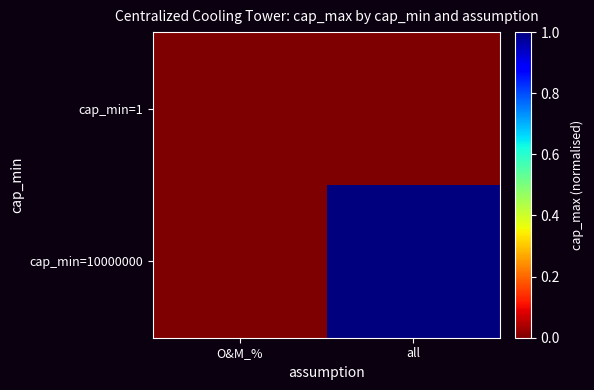

Which has a higher value, O&M_% or all?

all